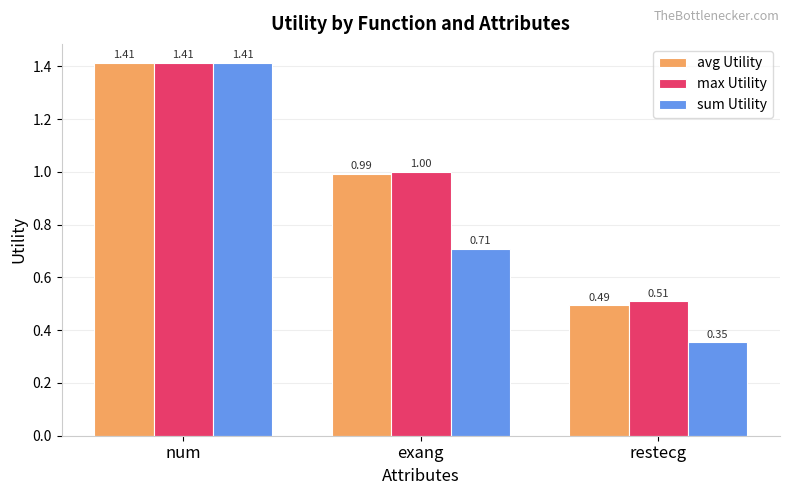

Does the chart contain any negative values?

No